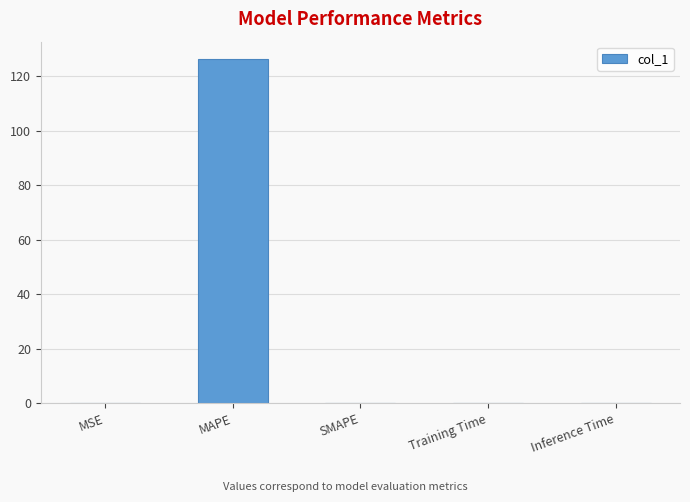

True or false: the data shows 126.4 at MAPE.

True